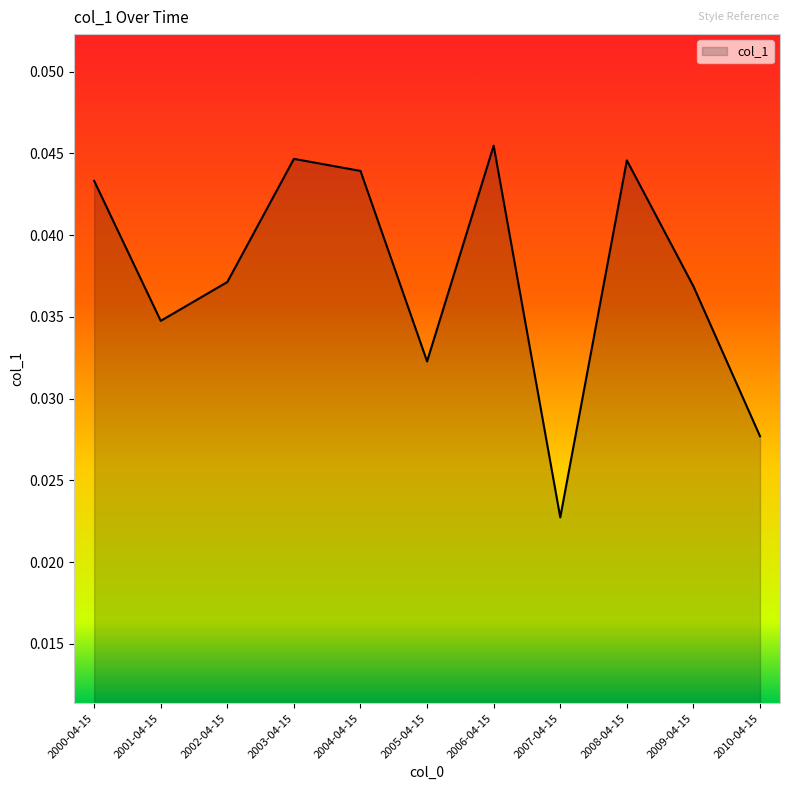

What position from the left is 2009-04-15?

10